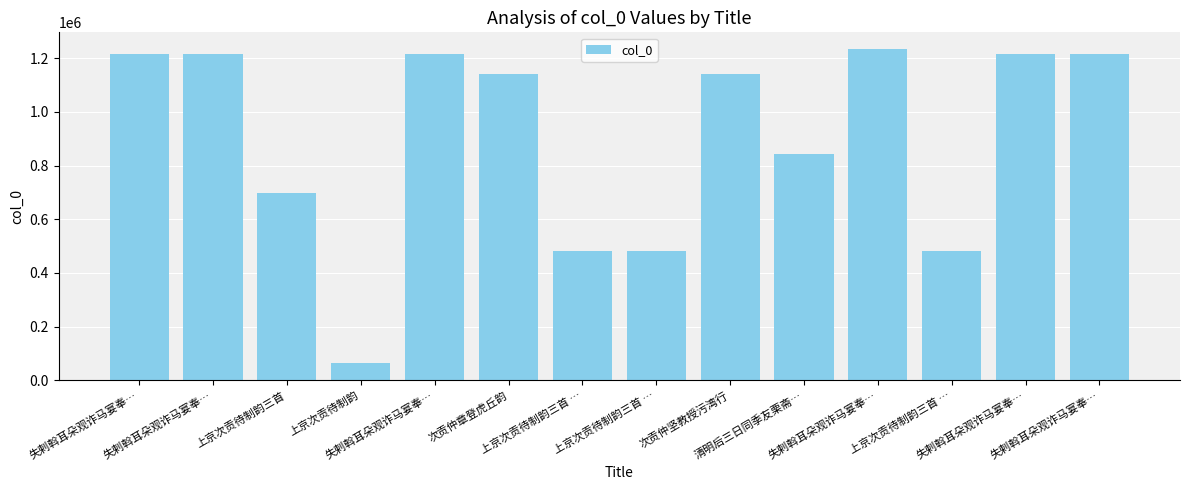

Are the bars horizontal?

No